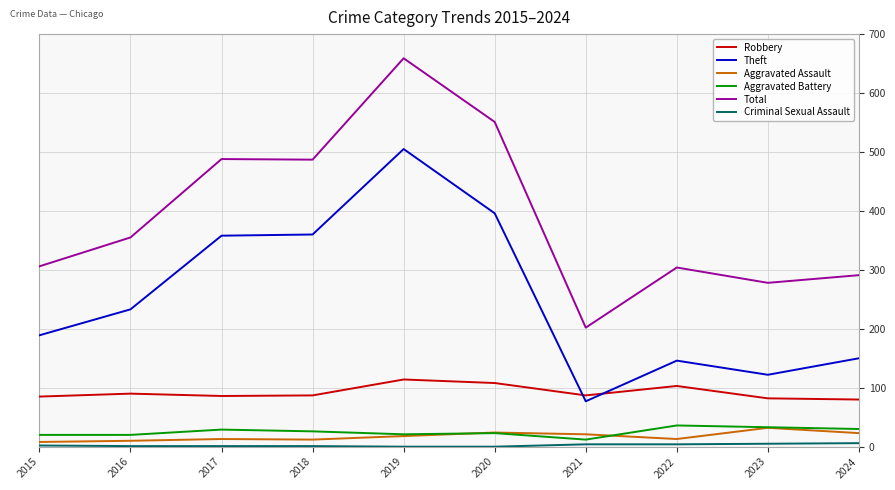

True or false: Aggravated Assault and Robbery cross at least once.

False